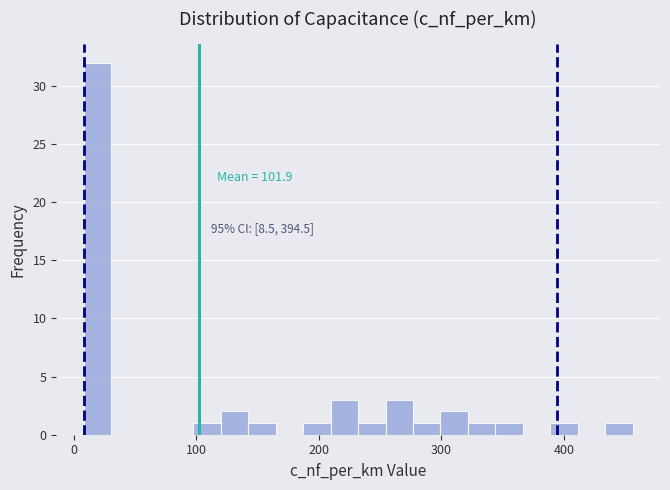

Around what value on the x-axis is the tallest bar? Give the approximate position of its centre, as read against the axis.

20